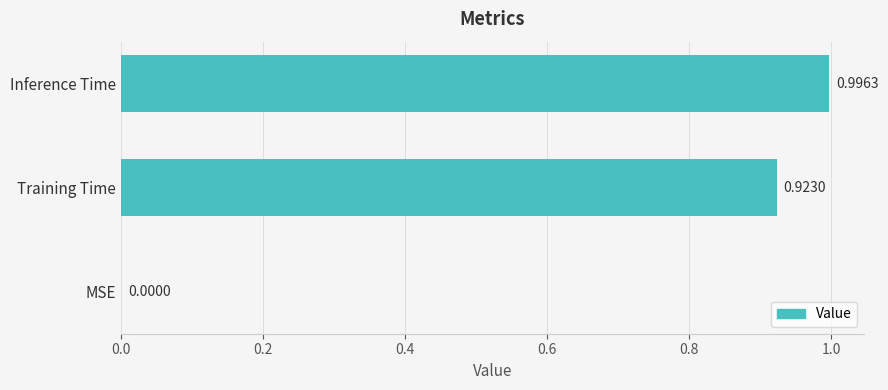

What is the sum of all values?

1.9